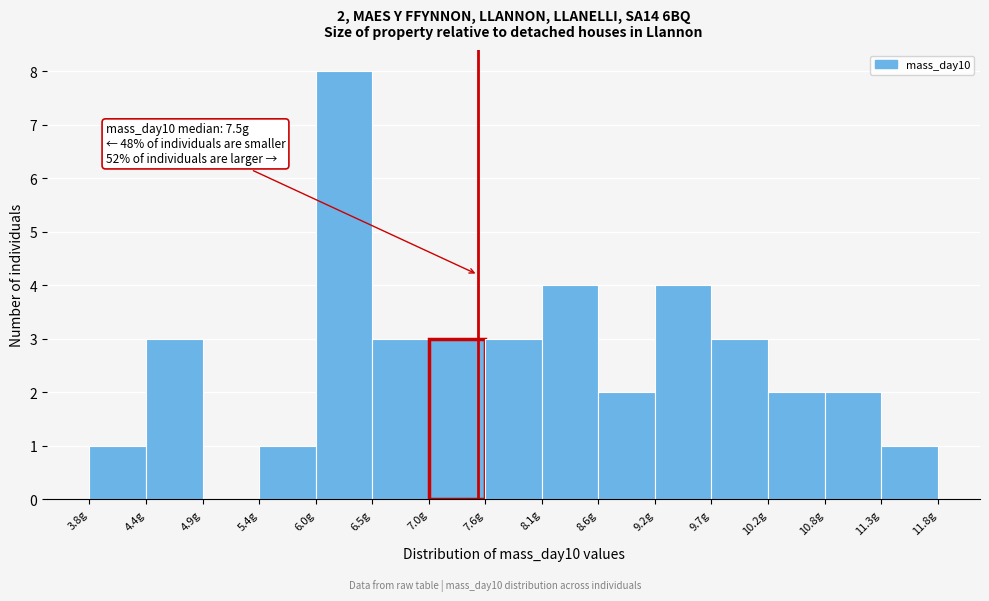

Over which range of the x-axis is the bar tallest?

6.0 to 6.5